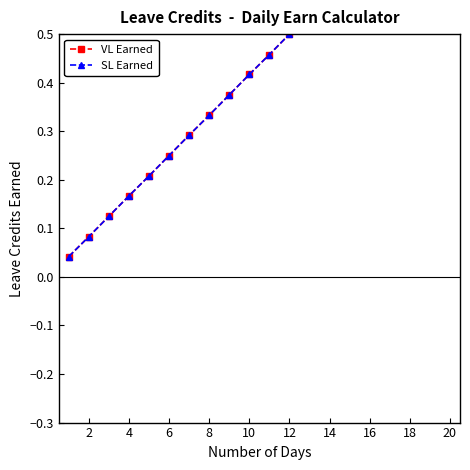

What is the sum of all SL Earned values?

8.8